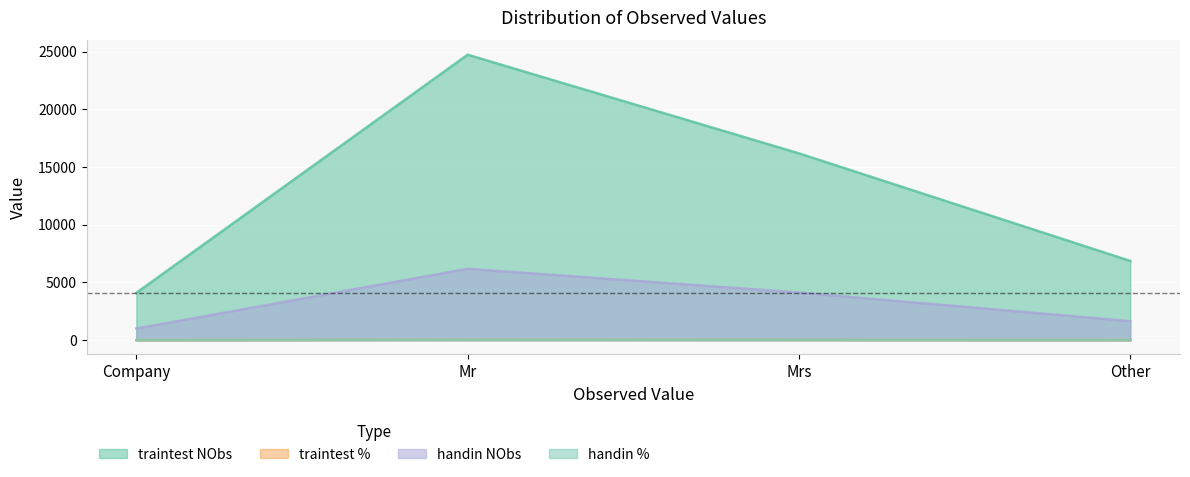

What is the average value of the handin % series?

25.0